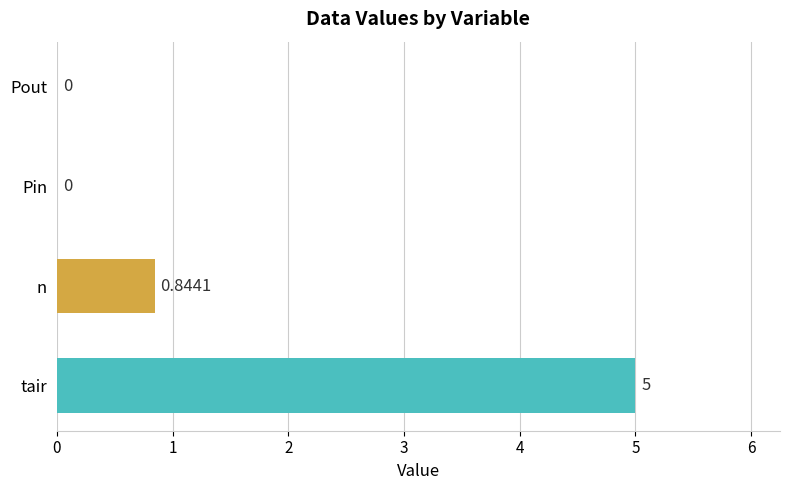

Which label corresponds to the largest value in the chart?

tair